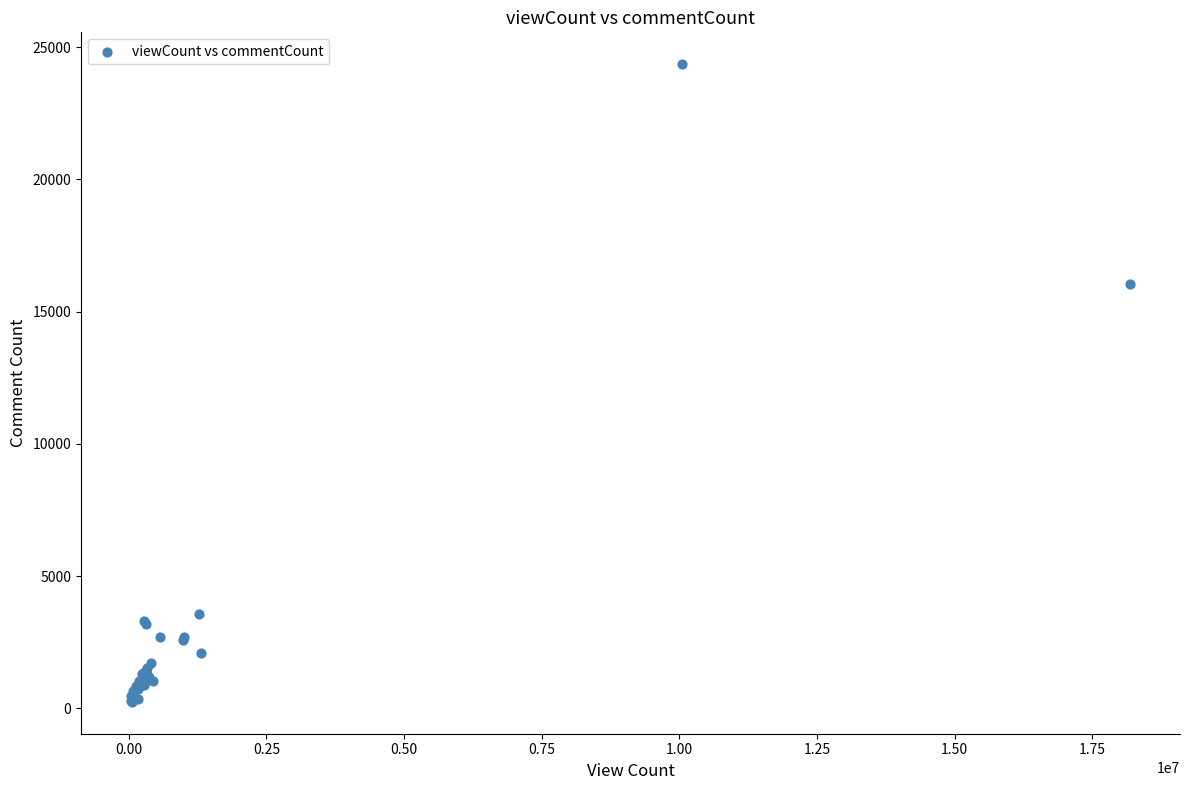

What Y value in the scatter plot is closest to 12298?

16037